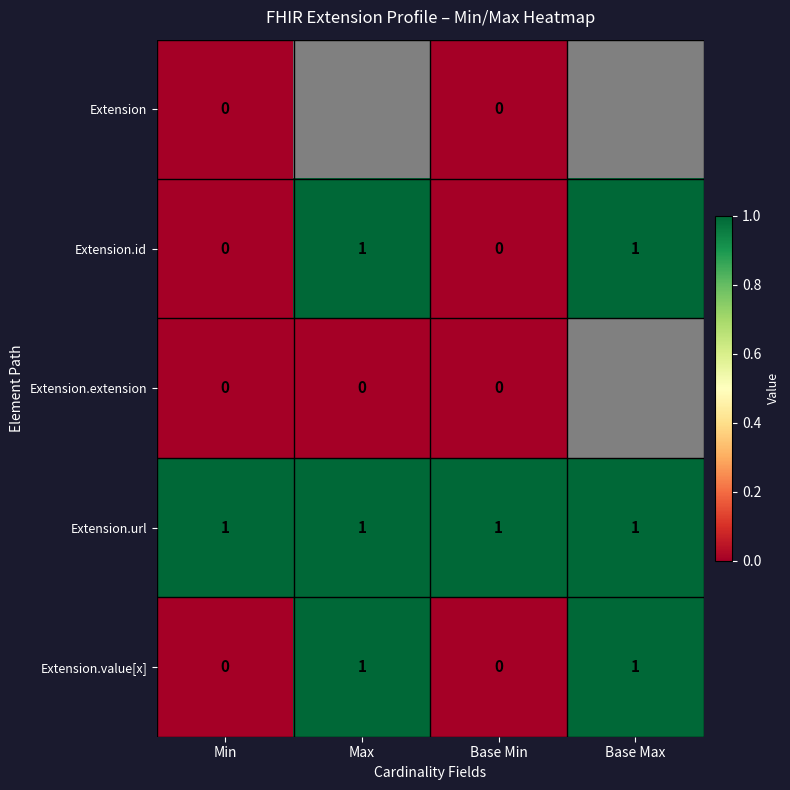

True or false: Extension.value[x] has a value of 1 at Max.

True